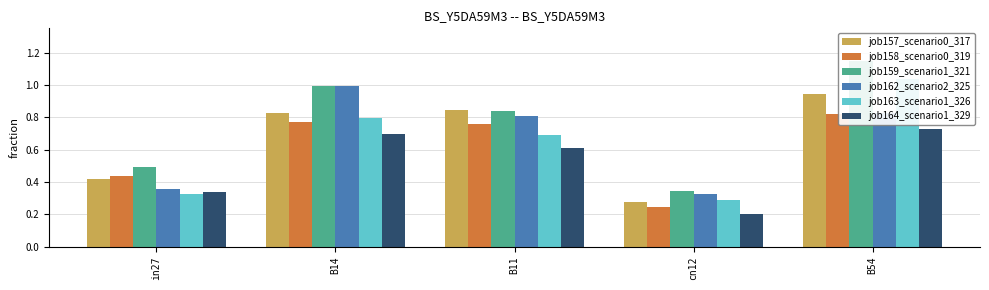

Reading right to left, list all the values displayed in this chart.

job157_scenario0_317: B54=0.9	cn12=0.3	B11=0.8	B14=0.8	in27=0.4
job158_scenario0_319: B54=0.8	cn12=0.2	B11=0.8	B14=0.8	in27=0.4
job159_scenario1_321: B54=1.1	cn12=0.3	B11=0.8	B14=1.0	in27=0.5
job162_scenario2_325: B54=0.8	cn12=0.3	B11=0.8	B14=1.0	in27=0.4
job163_scenario1_326: B54=1.0	cn12=0.3	B11=0.7	B14=0.8	in27=0.3
job164_scenario1_329: B54=0.7	cn12=0.2	B11=0.6	B14=0.7	in27=0.3